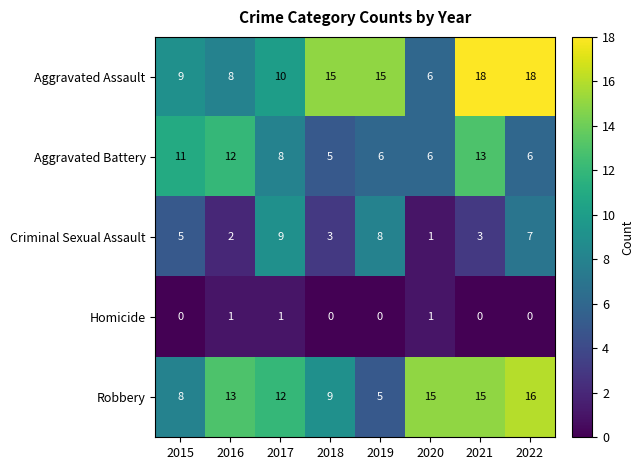

Is it true that Aggravated Assault equals 15 at 2019?

True